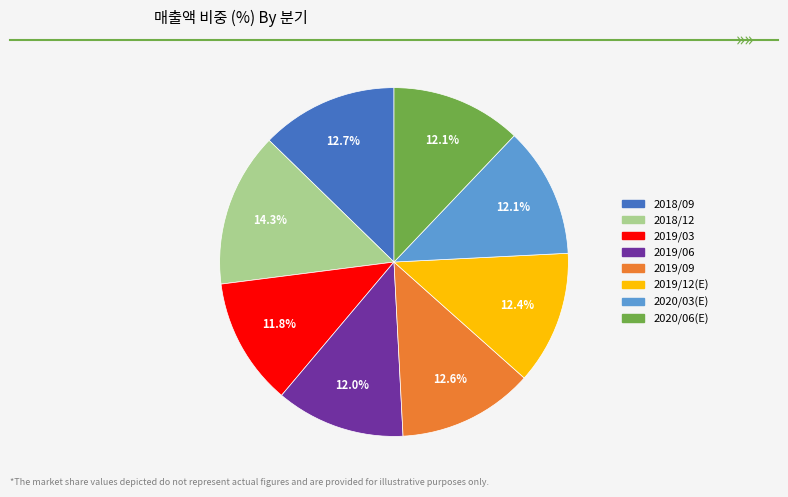

Is there any slice that represents more than half of the pie?

No